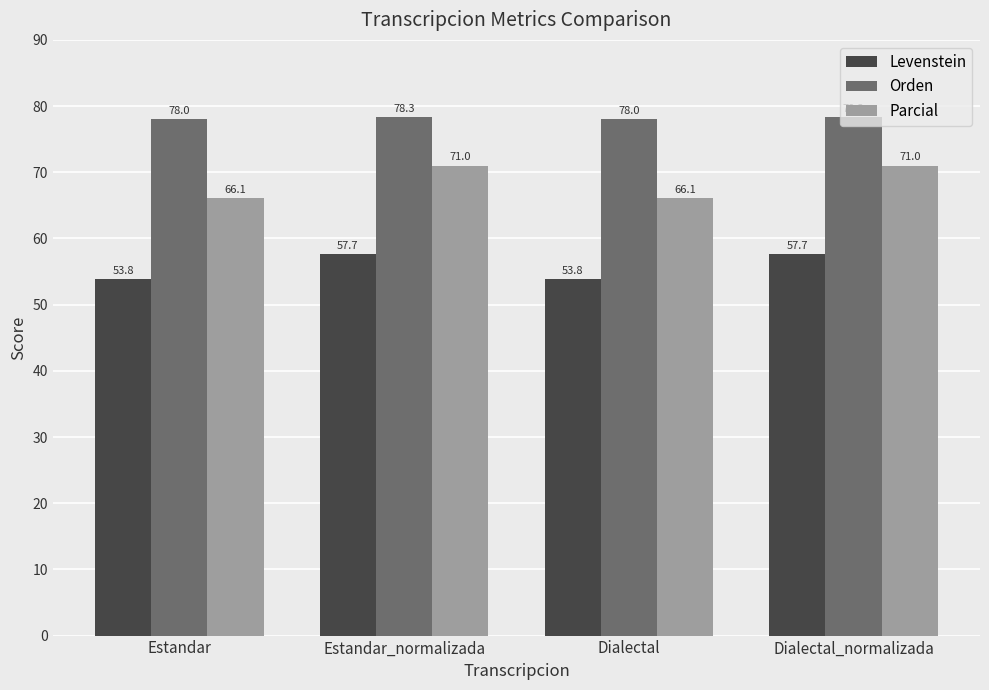

Reading left to right, list all the values displayed in this chart.

Levenstein: 53.8	57.7	53.8	57.7
Orden: 78.0	78.3	78.0	78.3
Parcial: 66.1	71.0	66.1	71.0